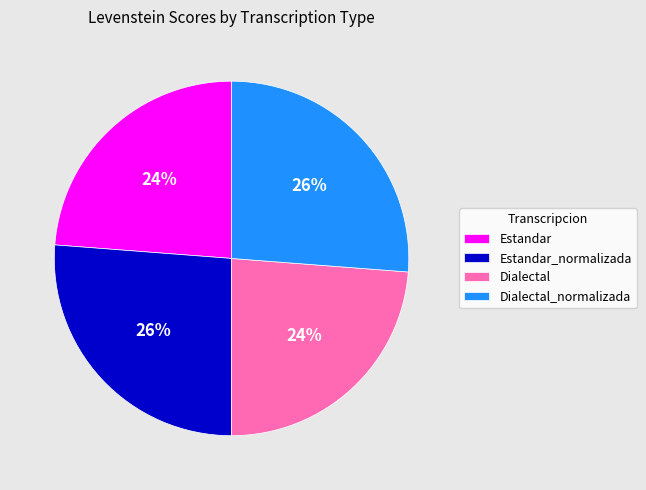

The Dialectal slice represents 31% of the pie. True or false?

False